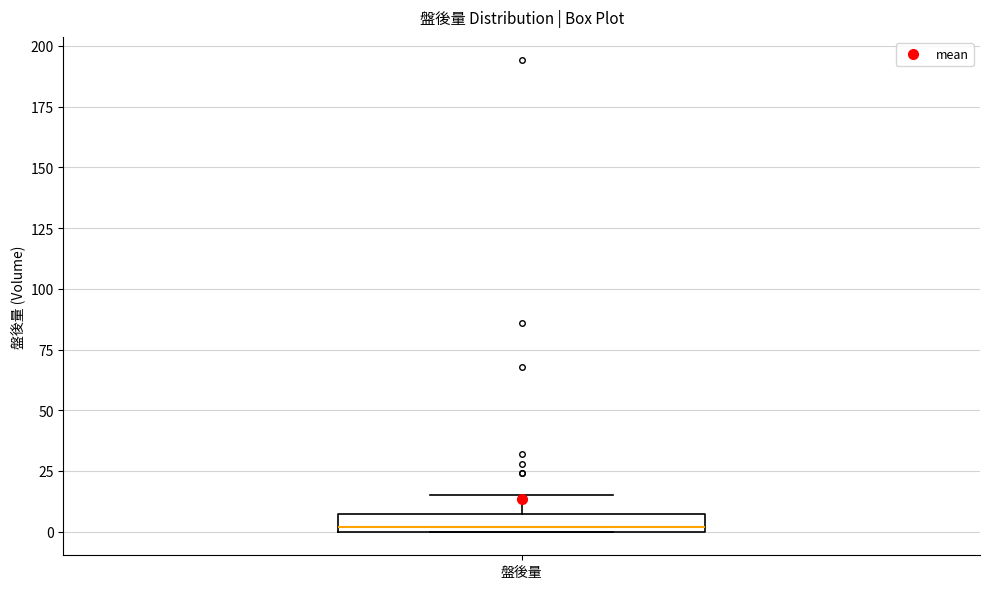

Where is the upper edge of the box for 盤後量 on the y-axis? The values are not printed on the chart, so give them approximately, as read against the axis.

5